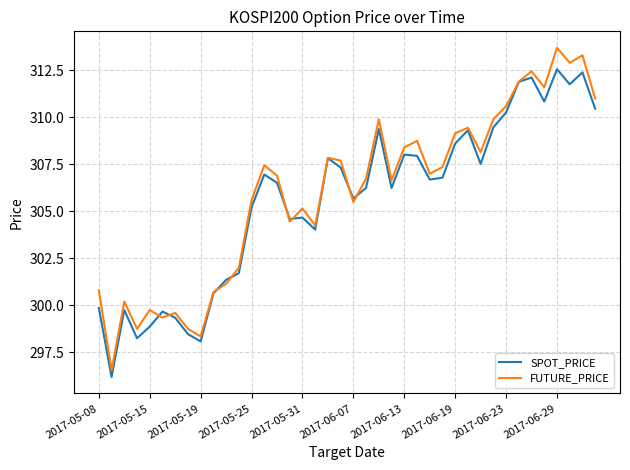

True or false: SPOT_PRICE has more than 0 points higher than both neighbors.

True